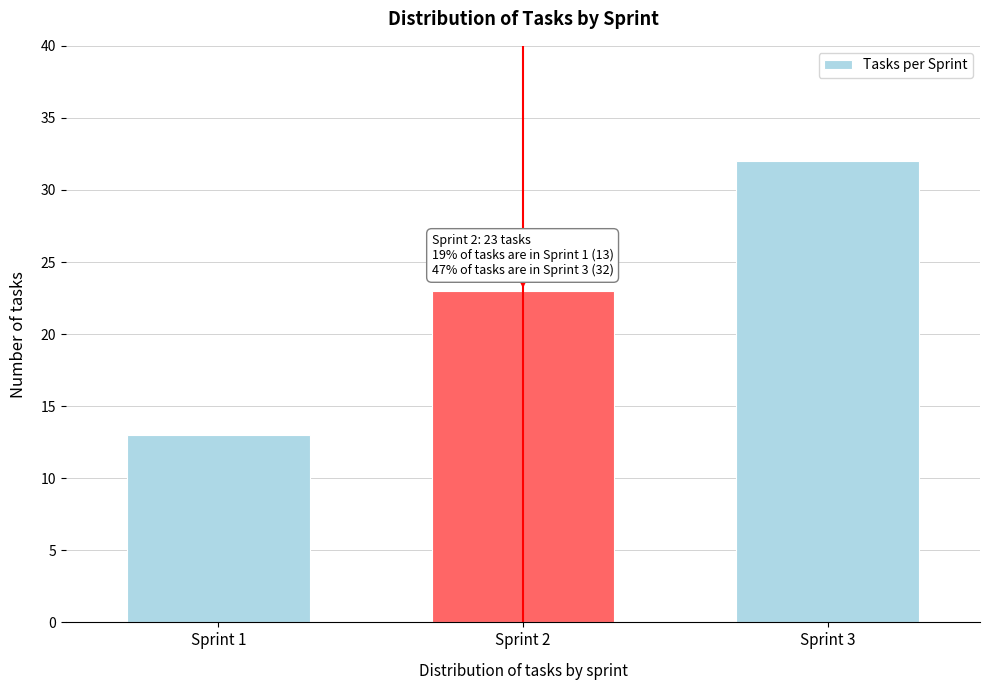

Reading left to right, what are all the values shown in this chart?

Sprint 1=13	Sprint 2=23	Sprint 3=32